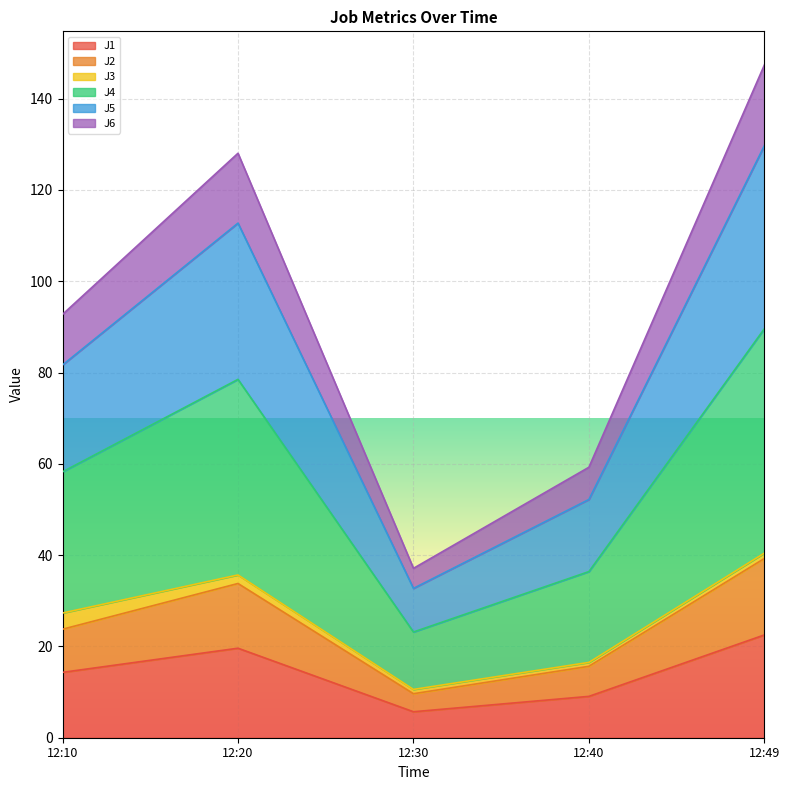

True or false: J4 and J6 intersect in this chart.

False